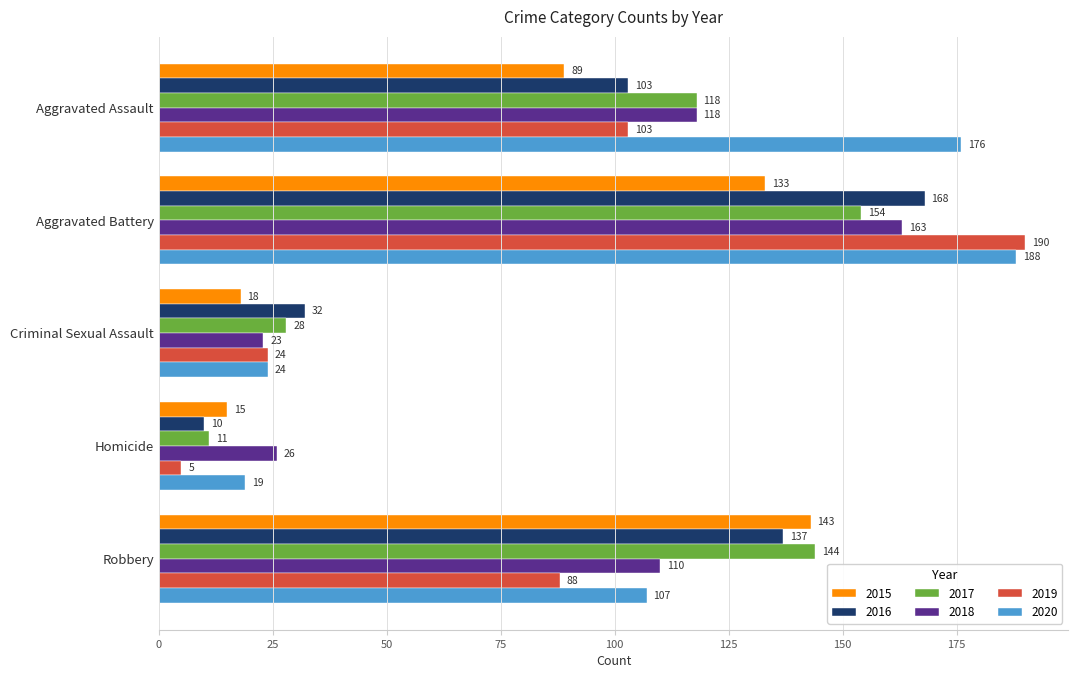

List the series in order of their peak value, lowest first.

2015, 2017, 2018, 2016, 2020, 2019